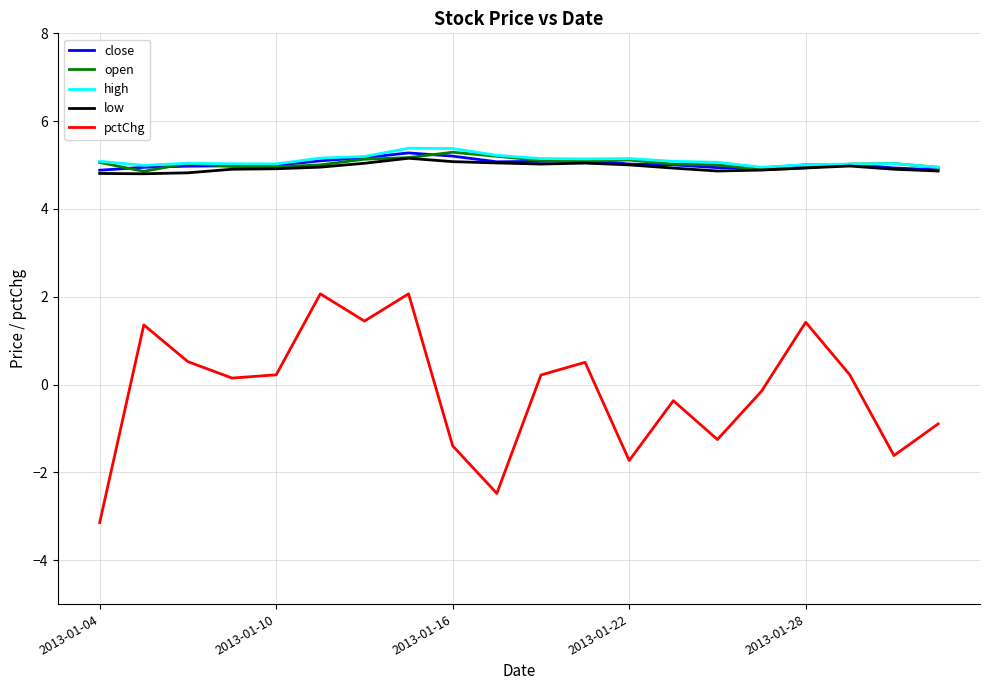

True or false: low and pctChg intersect in this chart.

False